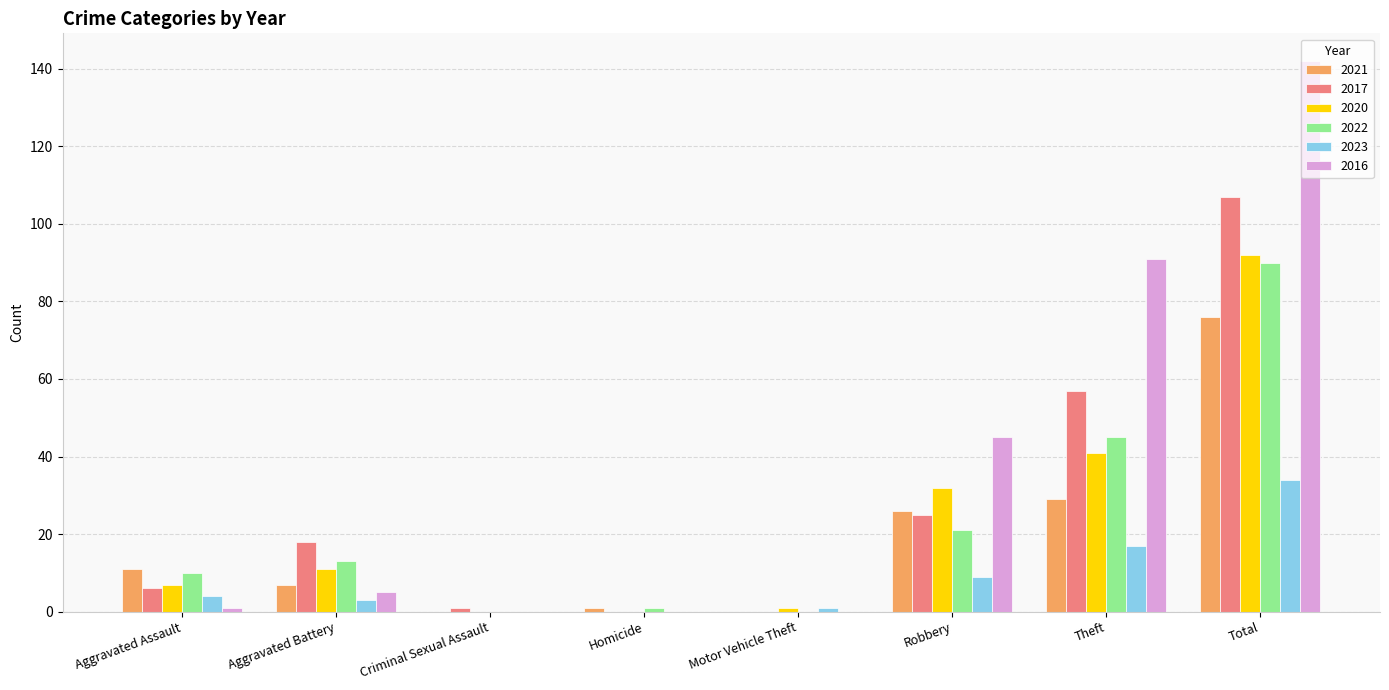

What is the maximum value shown in the chart?

142